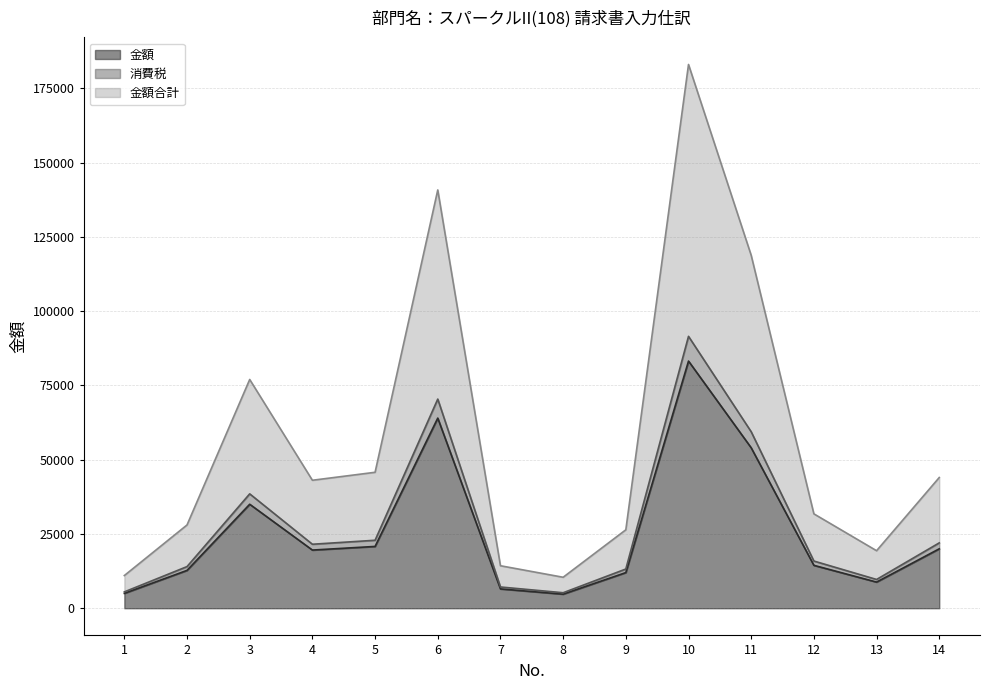

What are all the series names shown in the legend?

金額, 消費税, 金額合計